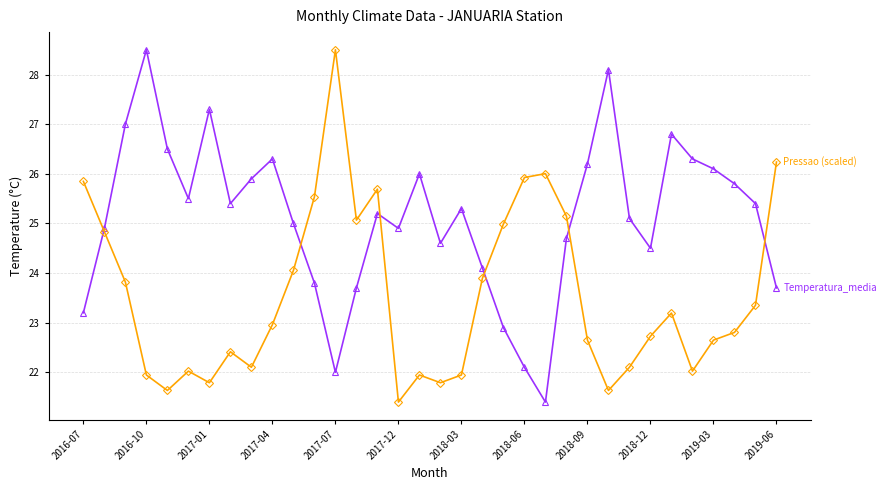

What is the minimum value shown in the chart?

21.4